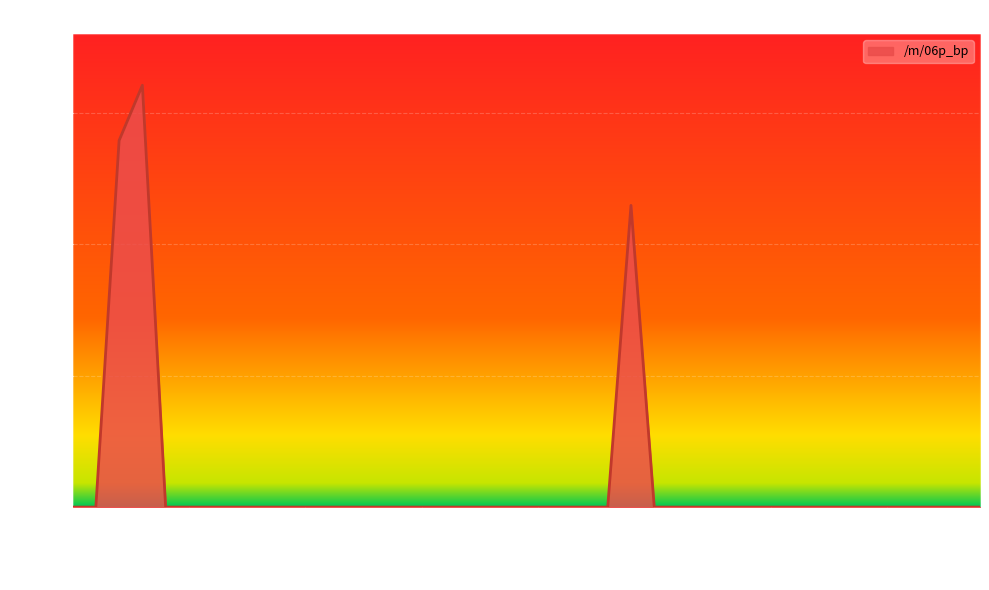

What is the difference between the maximum and minimum values?

1605.4